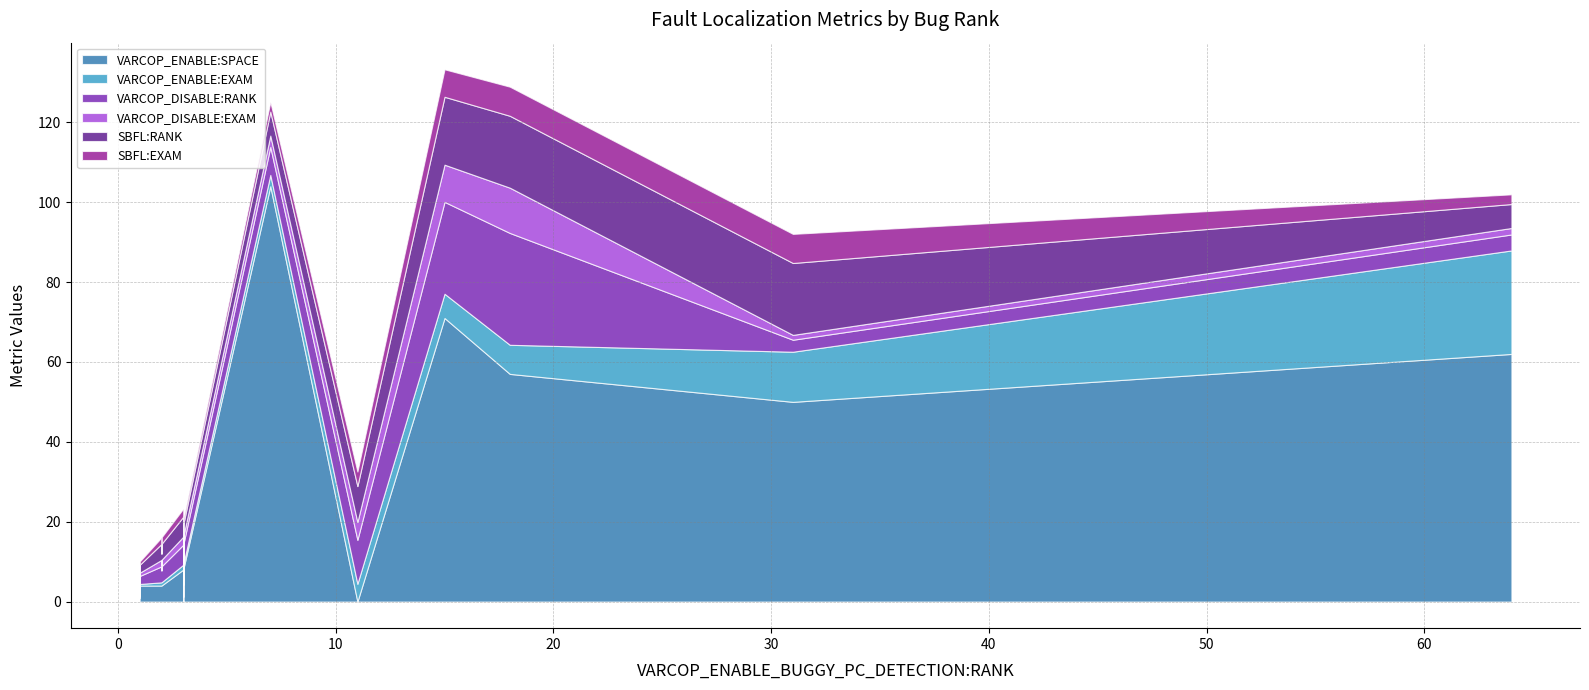

Is it true that VARCOP_ENABLE:SPACE equals -37.6 at 3?

False